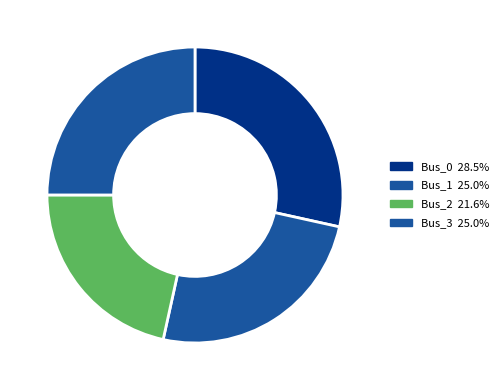

How many slices are in this pie chart?

4